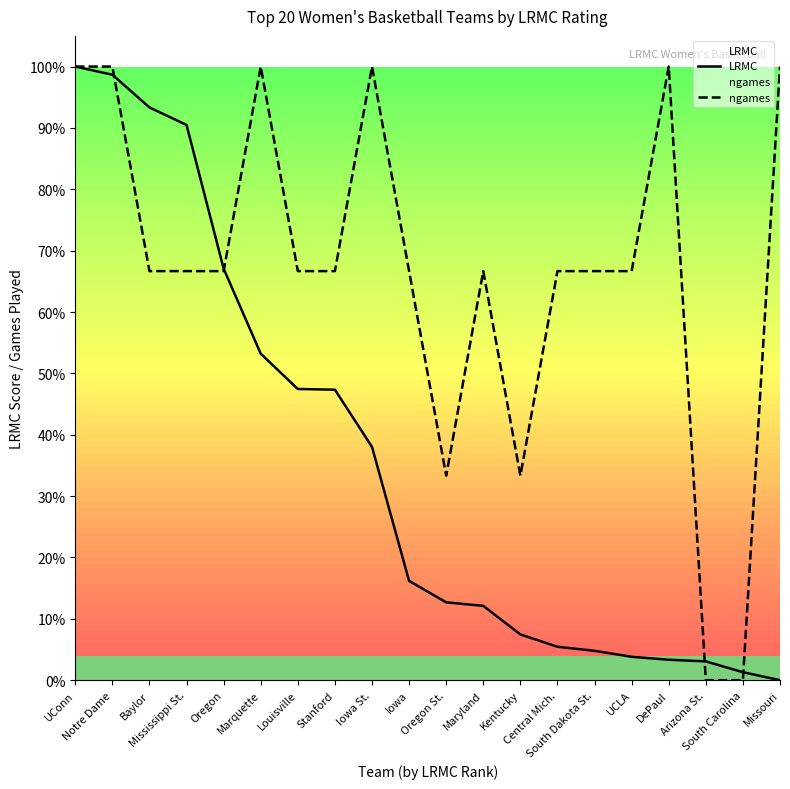

How many distinct data groups are displayed?

2